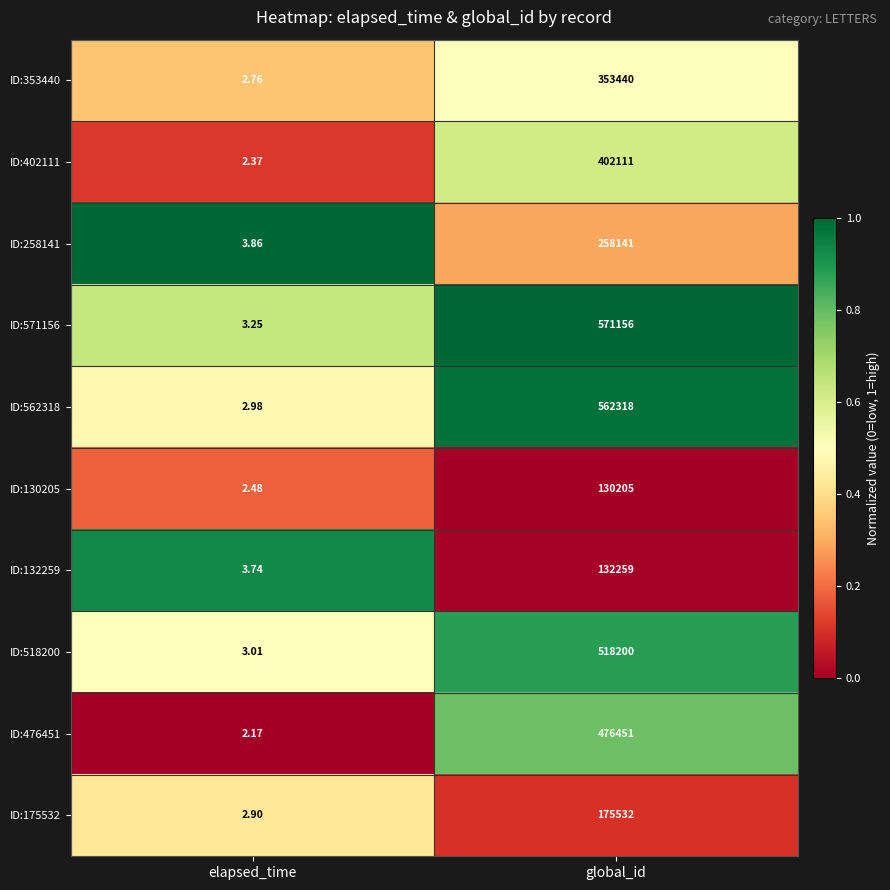

At which category does the chart reach its minimum across all series?

elapsed_time